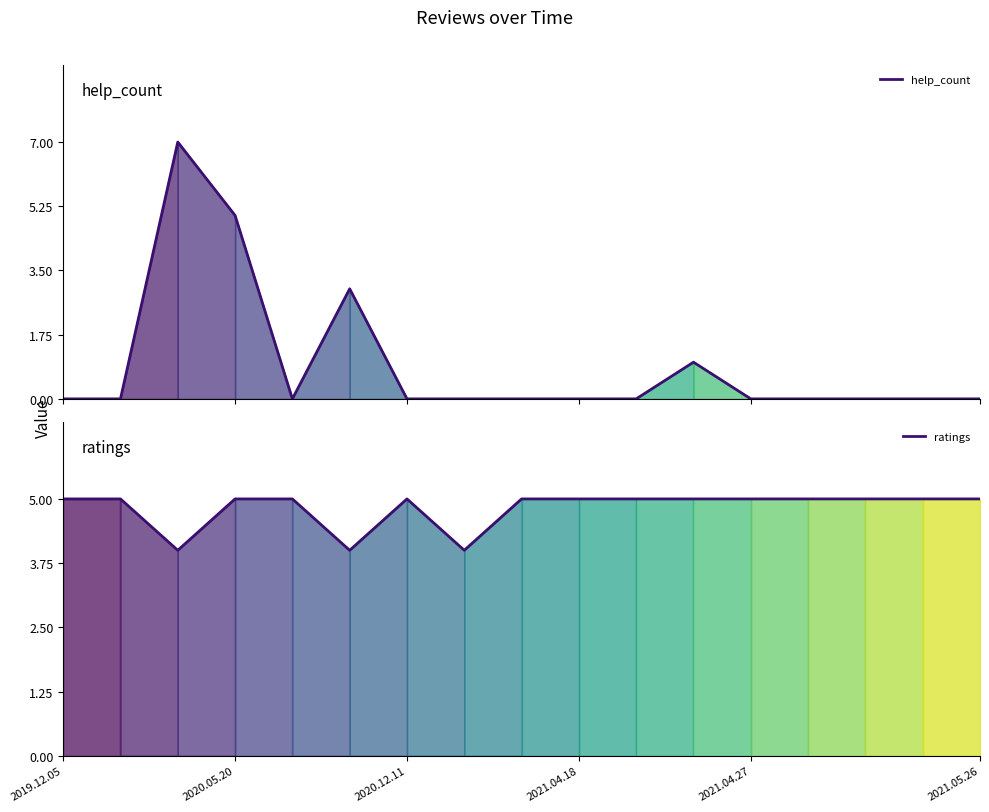

How many ratings values are between 5 and 6?

14